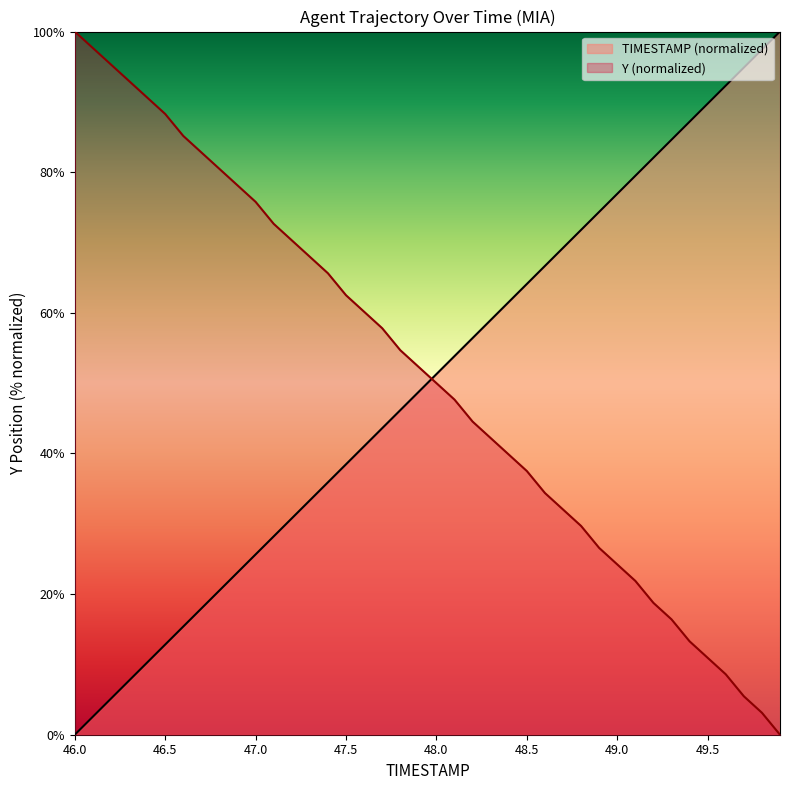

What is the average value of the Y series?

51.0